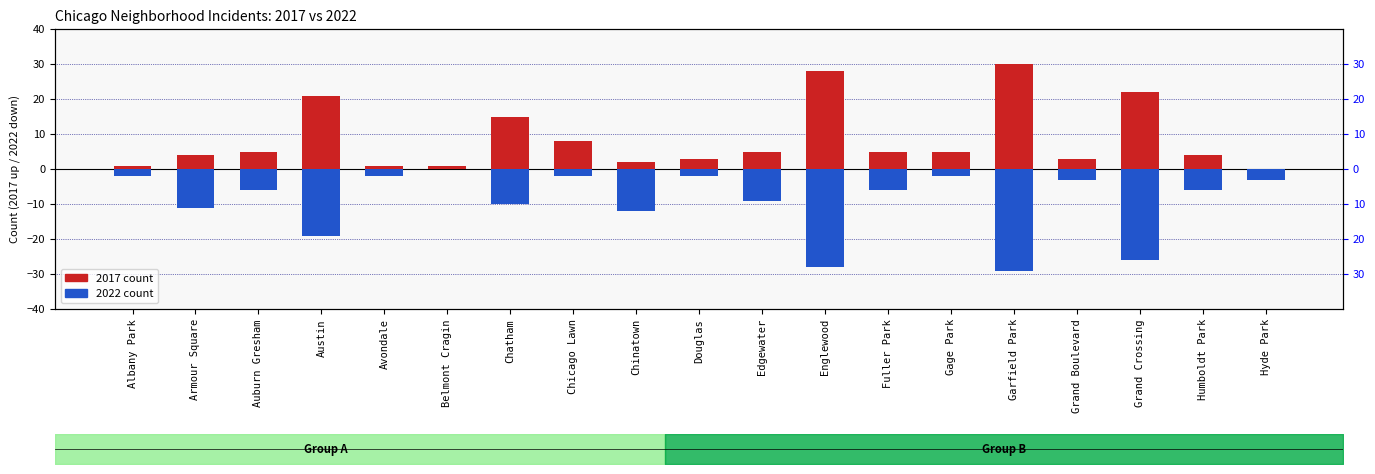

How many values in the 2022 series are below -6?

8